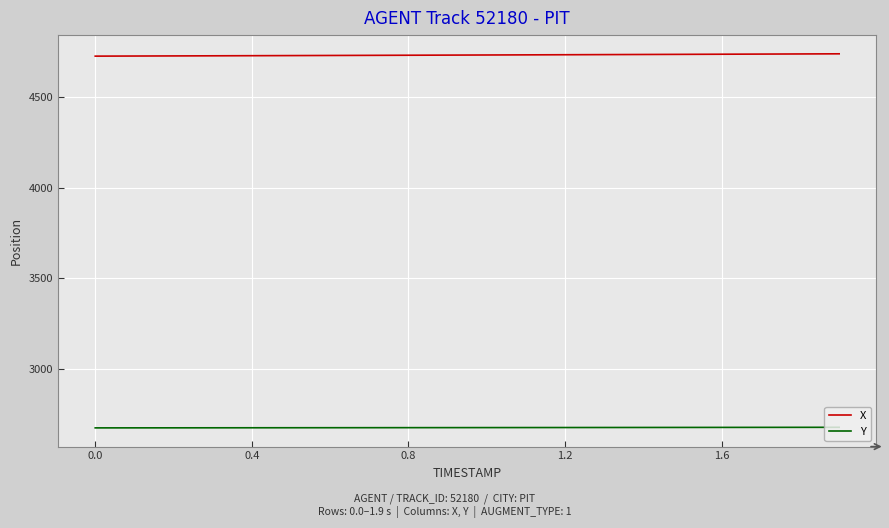

True or false: X and Y intersect in this chart.

False